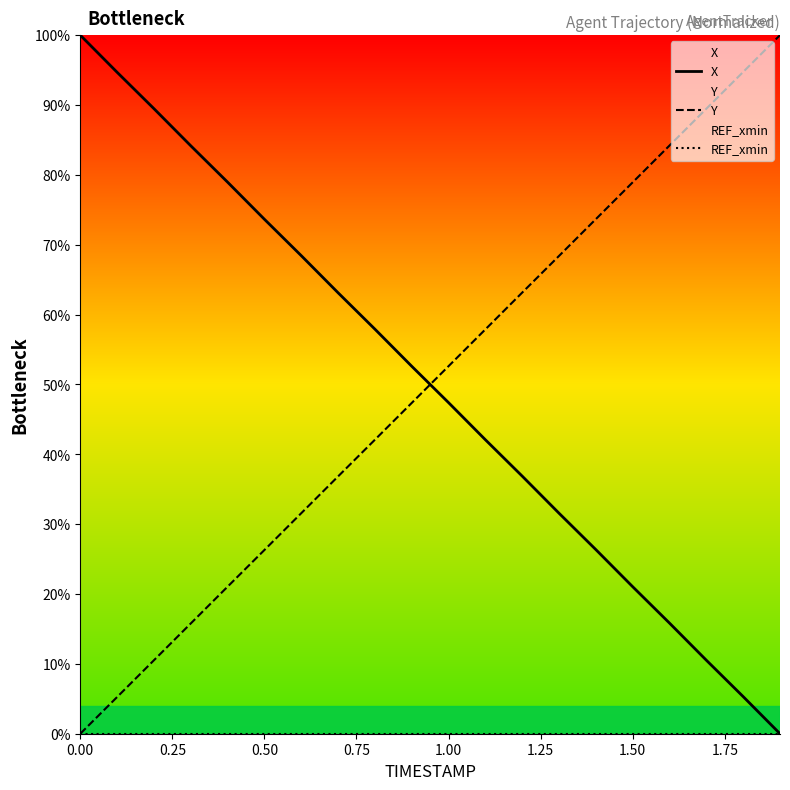

What is the spread (max minus min) of values at 1.50?

78.9